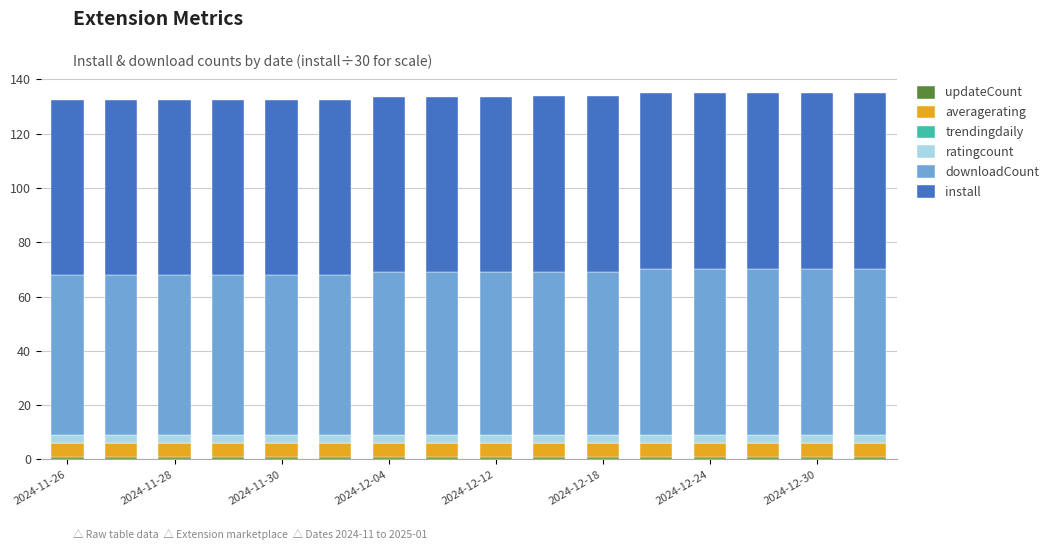

Which series has the largest total across all categories?

install